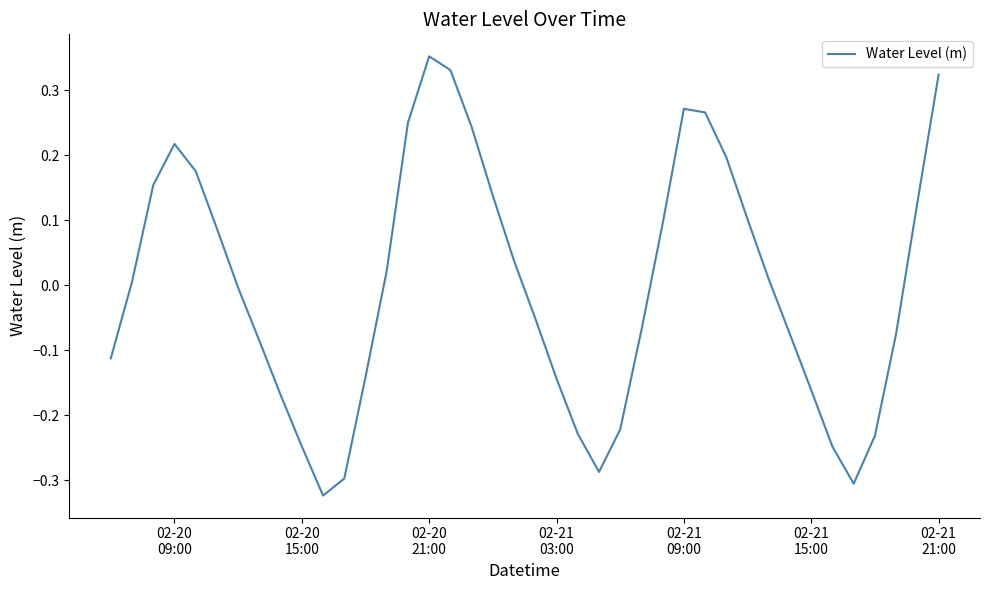

What is the difference between the maximum and minimum values?

0.7